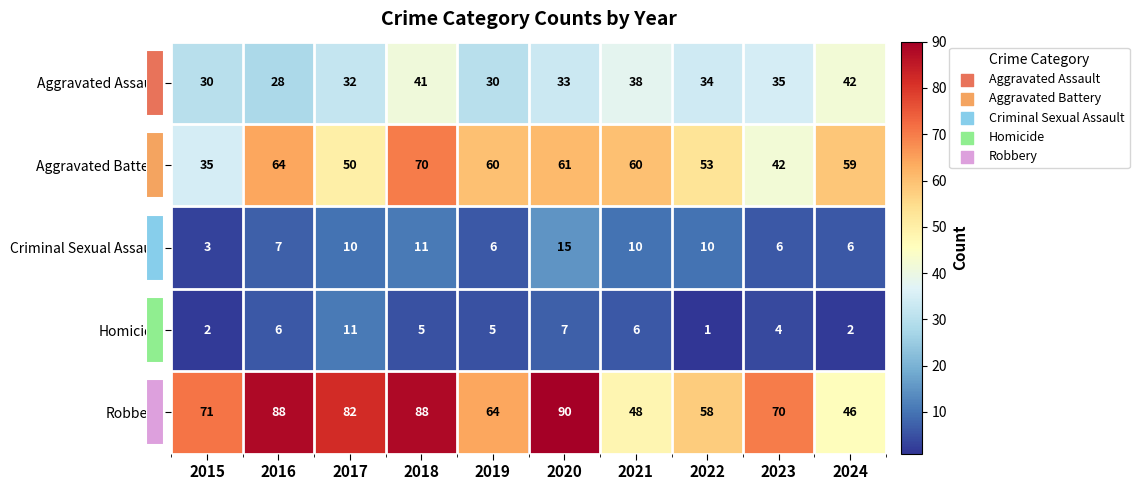

What is the spread (max minus min) of values at 2016?

82